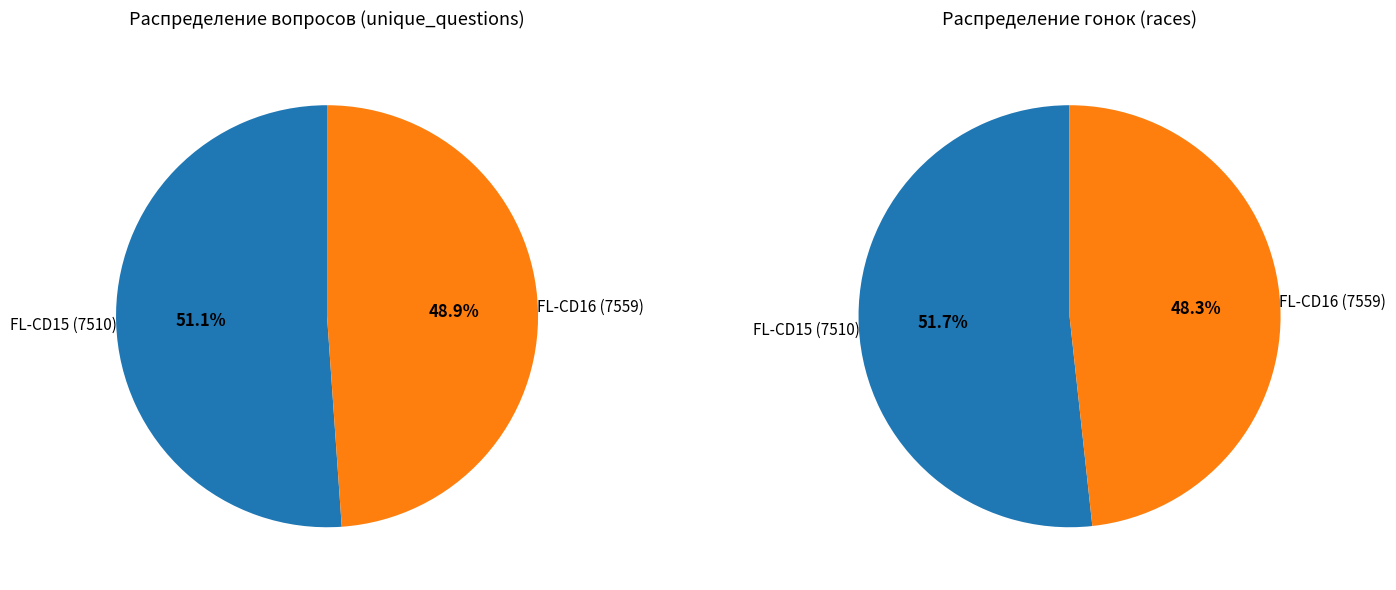

True or false: FL-CD16 (7559) accounts for 62% of the total.

False